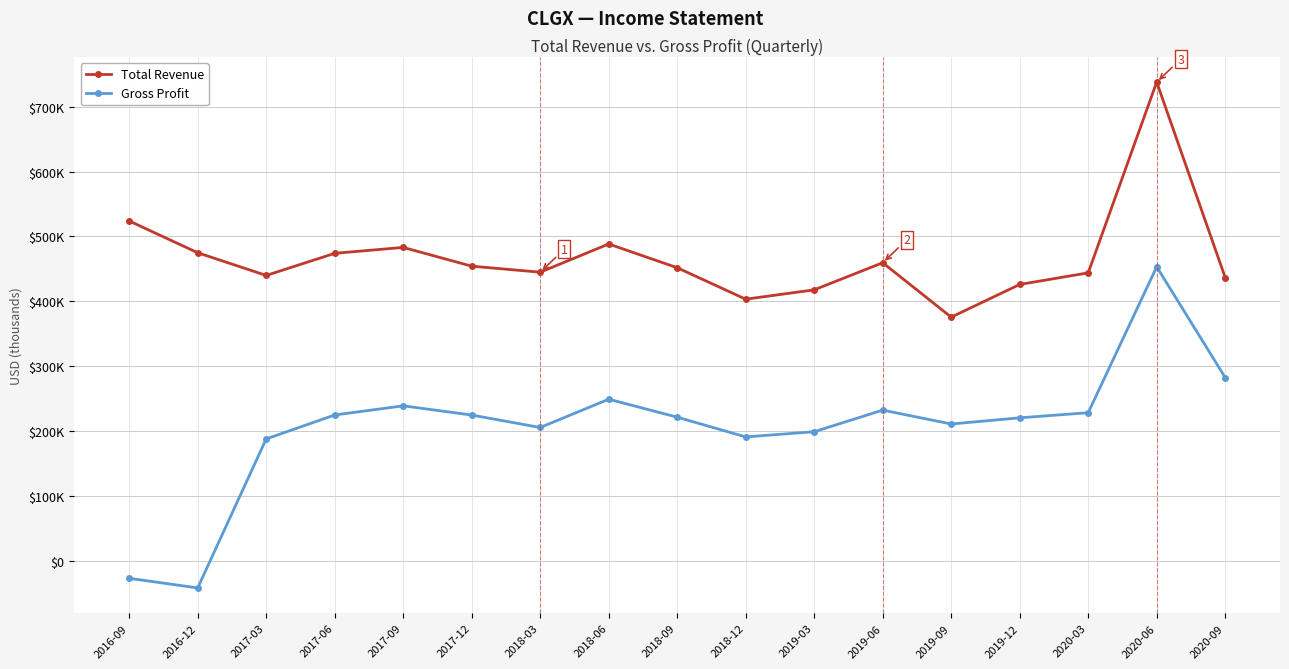

At which category does Total Revenue reach its first local valley?

2017-03